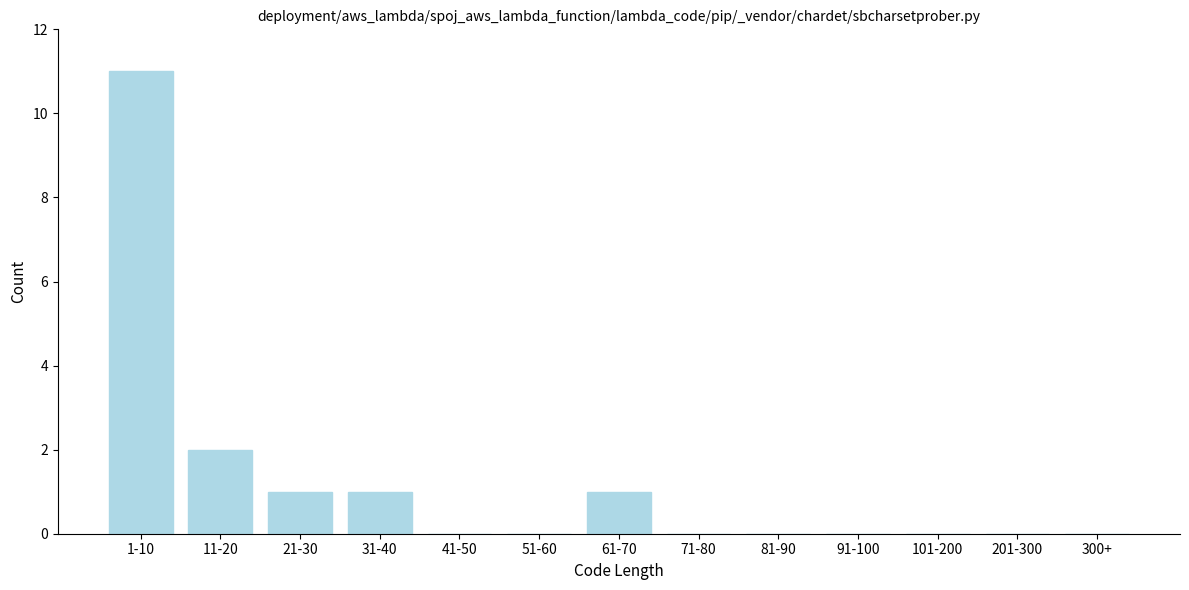

Reading right to left, extract all data points from this chart.

300+=0	201-300=0	101-200=0	91-100=0	81-90=0	71-80=0	61-70=1	51-60=0	41-50=0	31-40=1	21-30=1	11-20=2	1-10=11